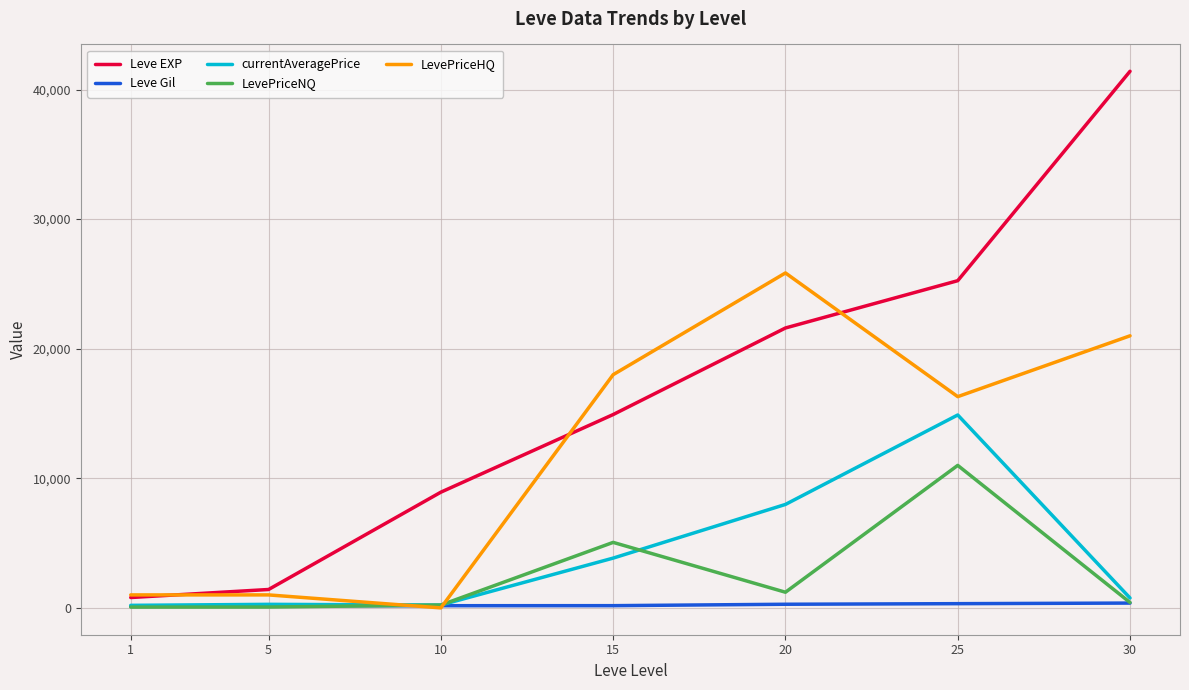

What is the total value across all series at 10?

9539.0